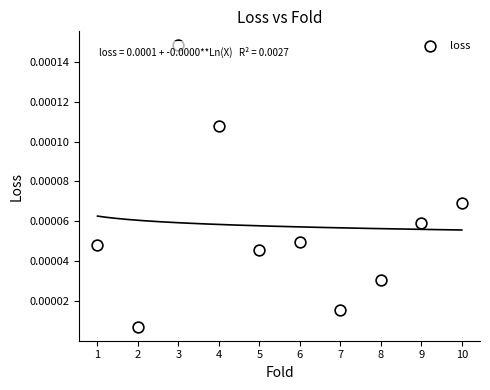

What is the average X value?

5.5